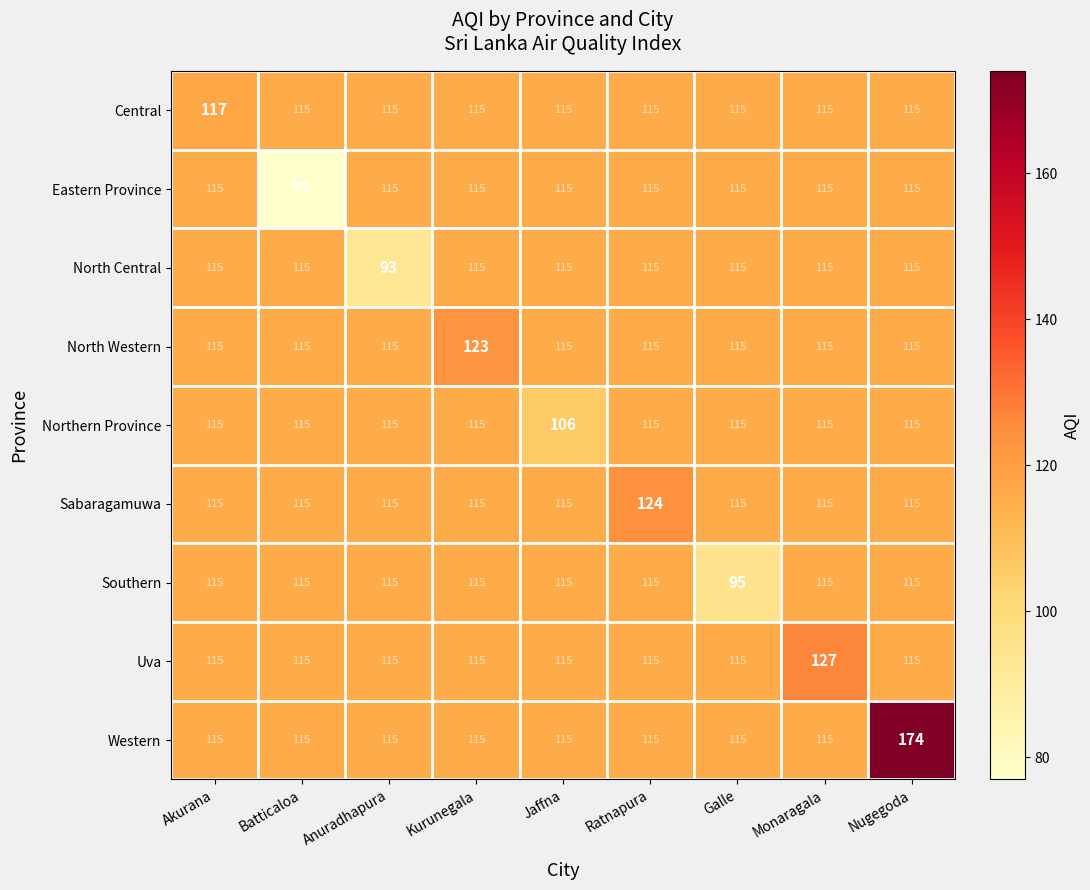

True or false: Sabaragamuwa has a value of 115 at Anuradhapura.

True